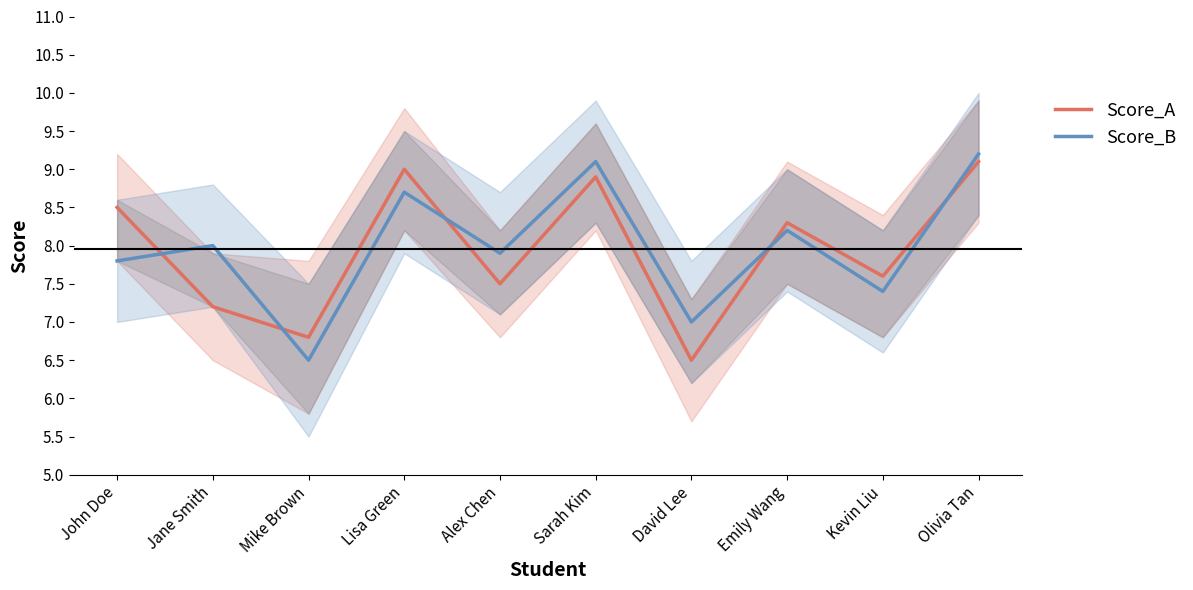

Is it true that Score_A equals 6.1 at Olivia Tan?

False